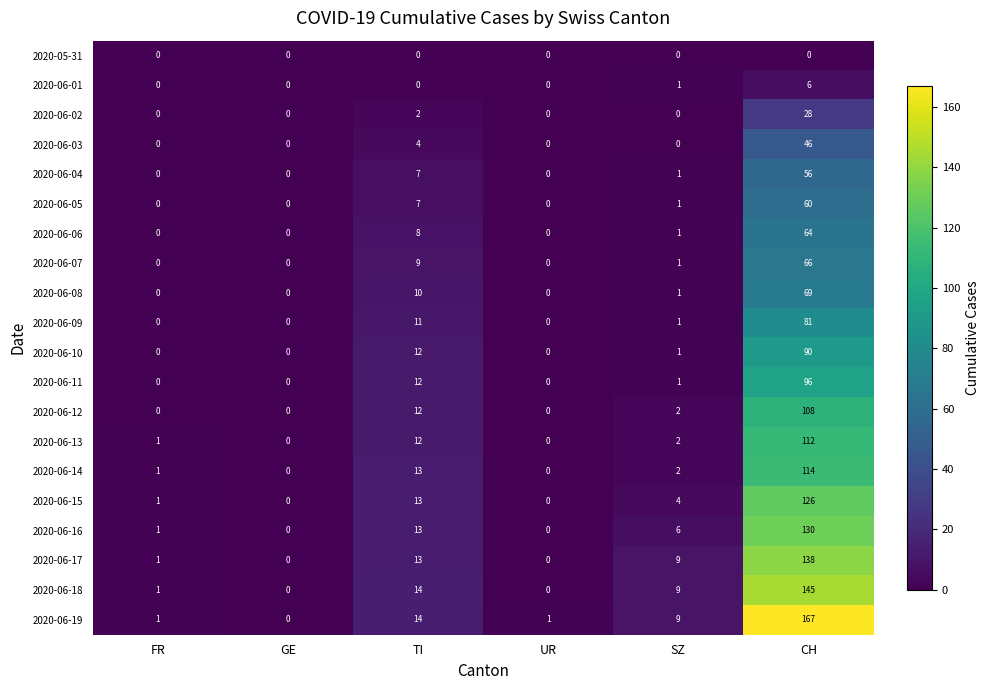

The 2020-06-02 series shows 14 at GE. True or false?

False